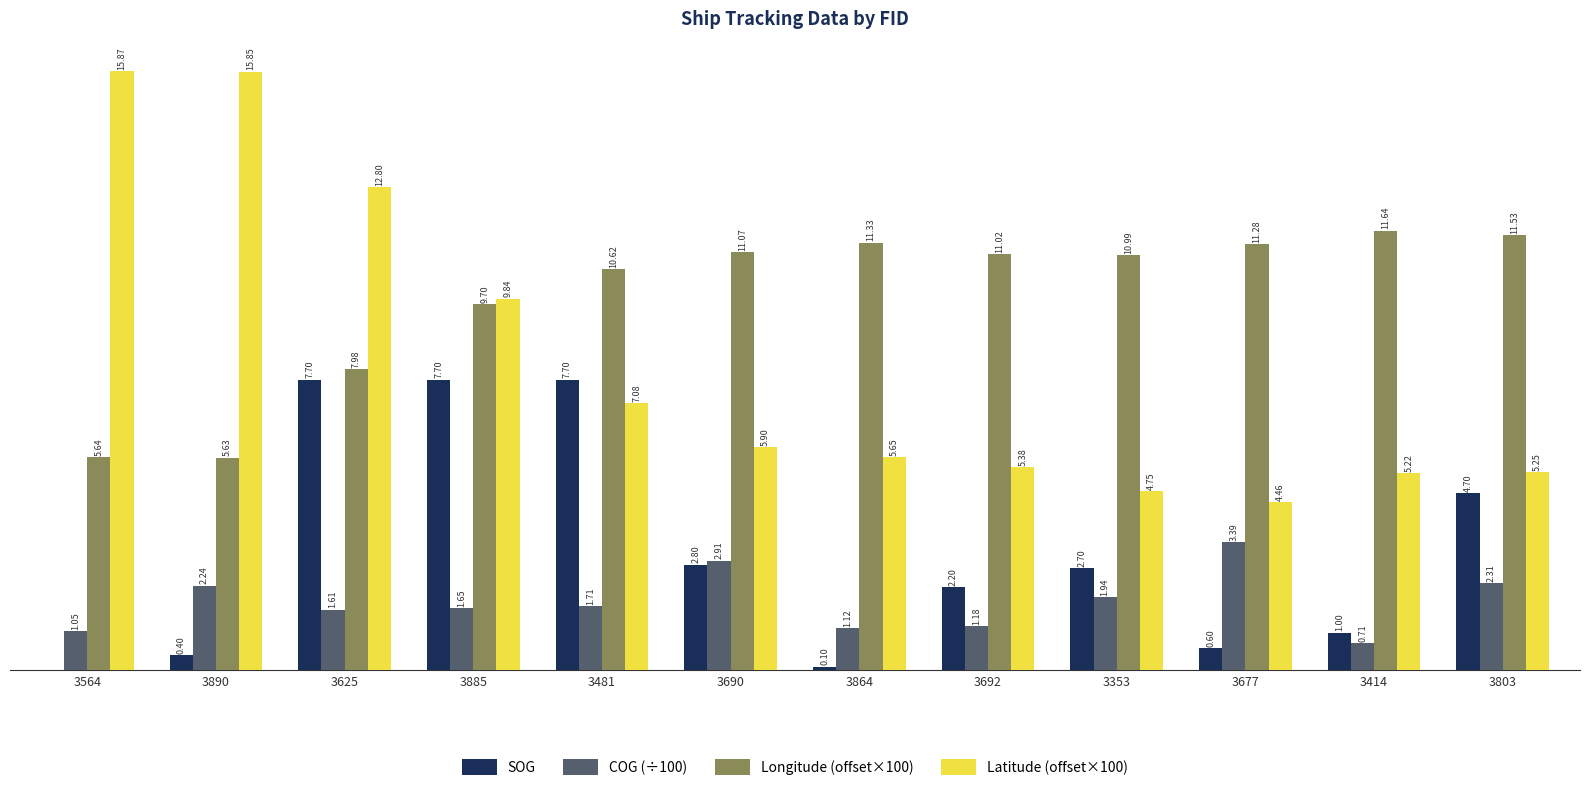

Is the value of Latitude (offset×100) at 3690 greater than the value of SOG at 3692?

Yes